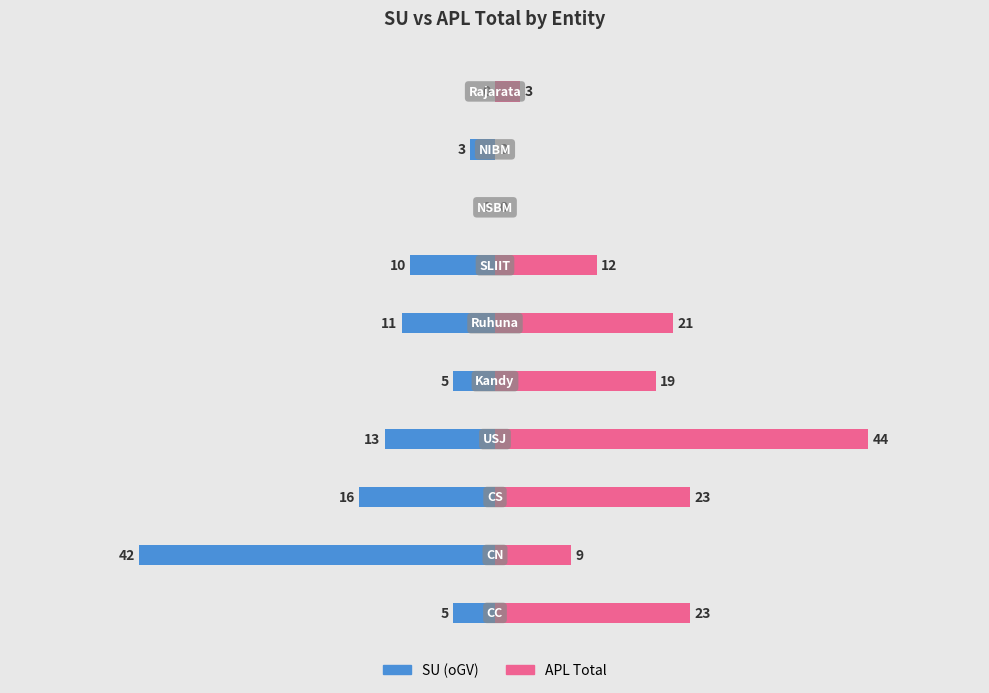

How many values in the APL Total series exceed 19?

4